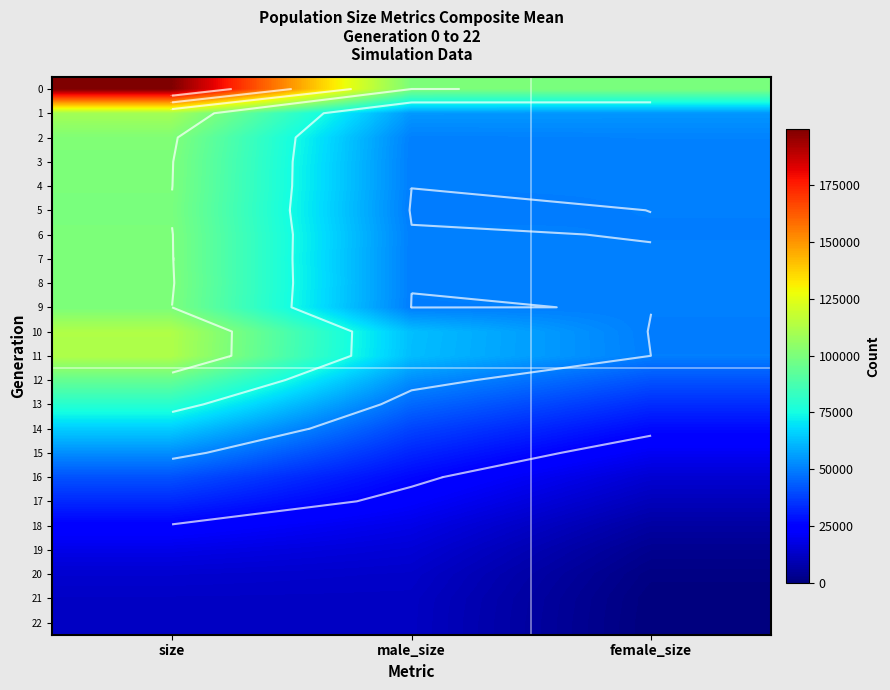

What is the sum of the 18 values at male_size and size?

42894